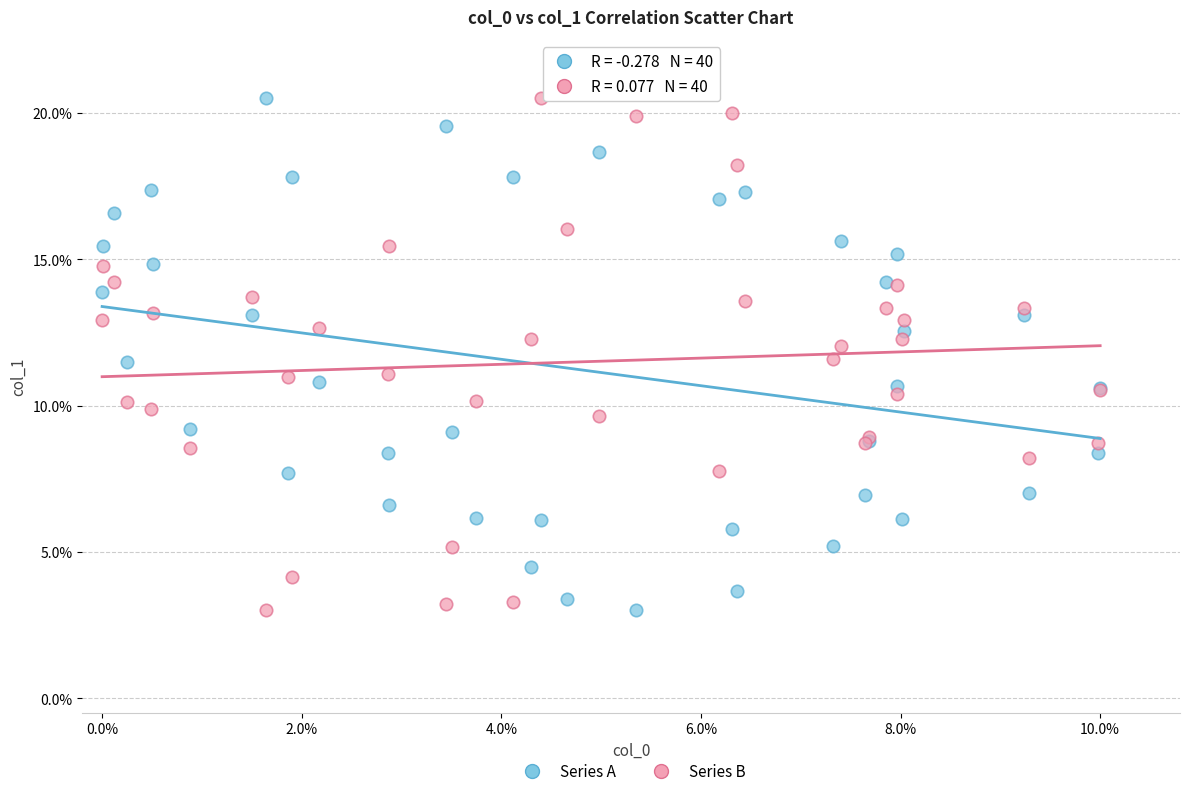

What are all the series names shown in the legend?

Series A, Series B